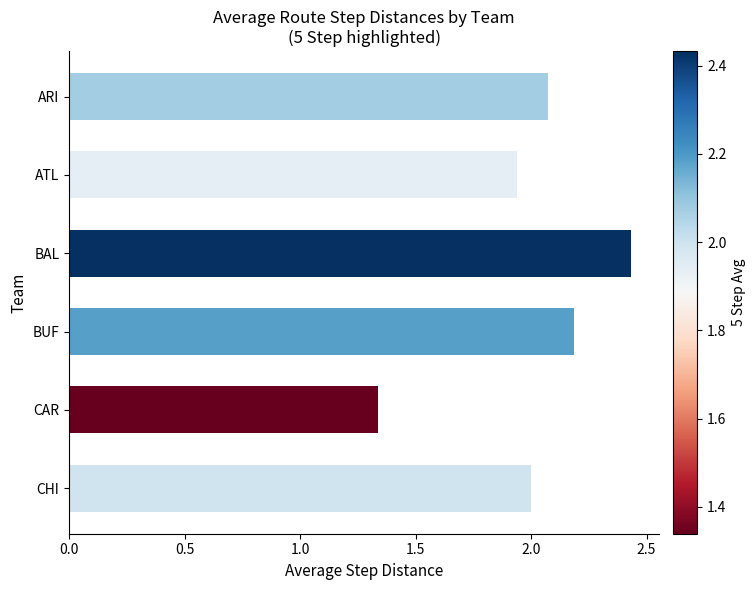

Between CHI and ATL, which is larger?

CHI